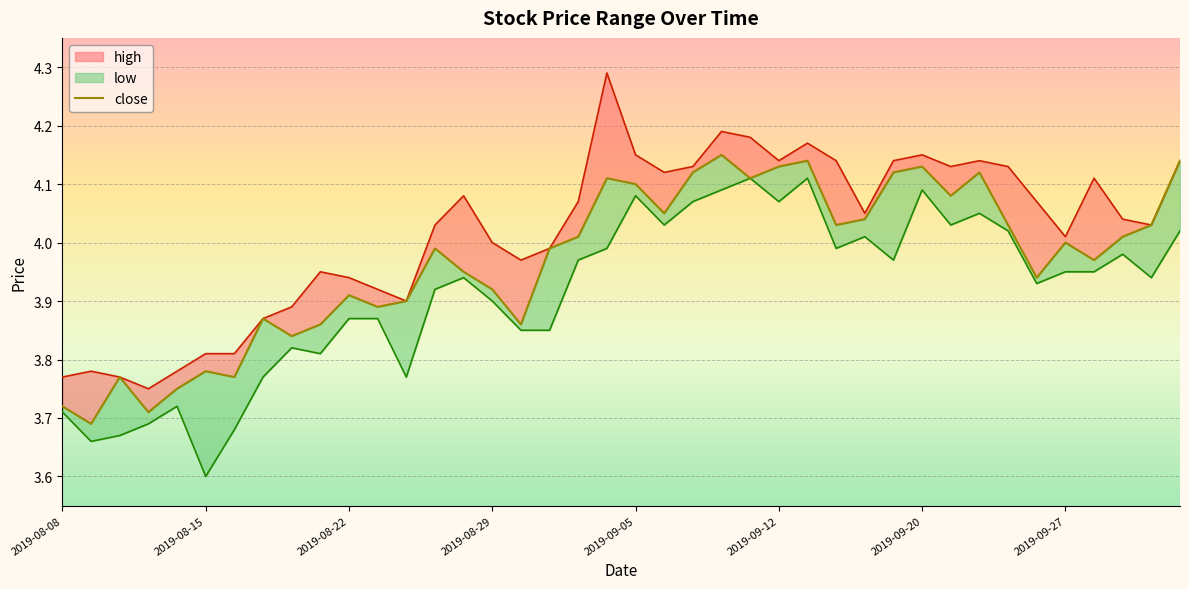

What is the sum of all values?

158.7